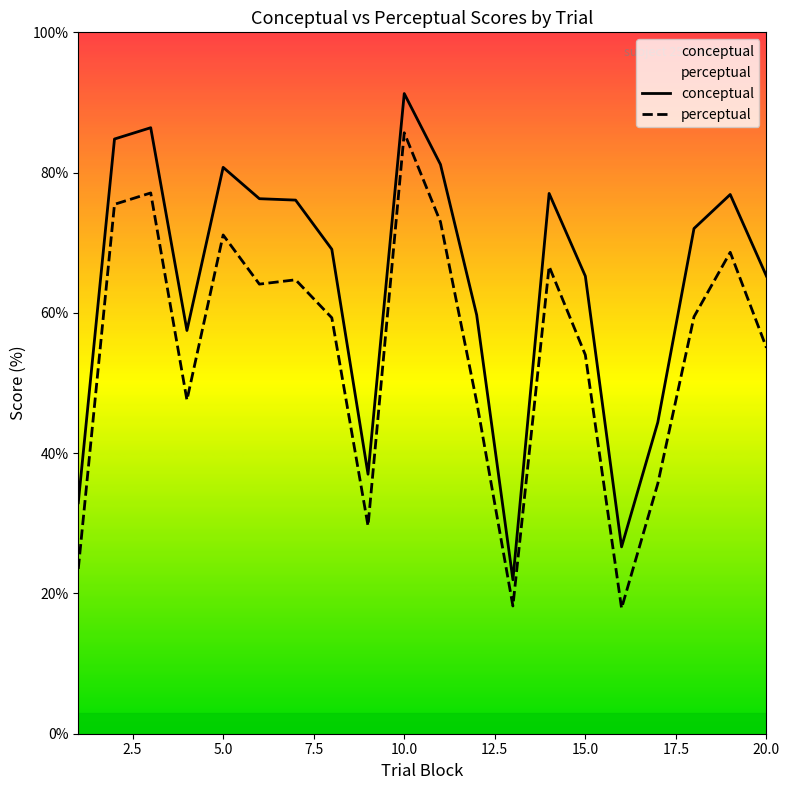

Which series has the largest range (max minus min)?

conceptual